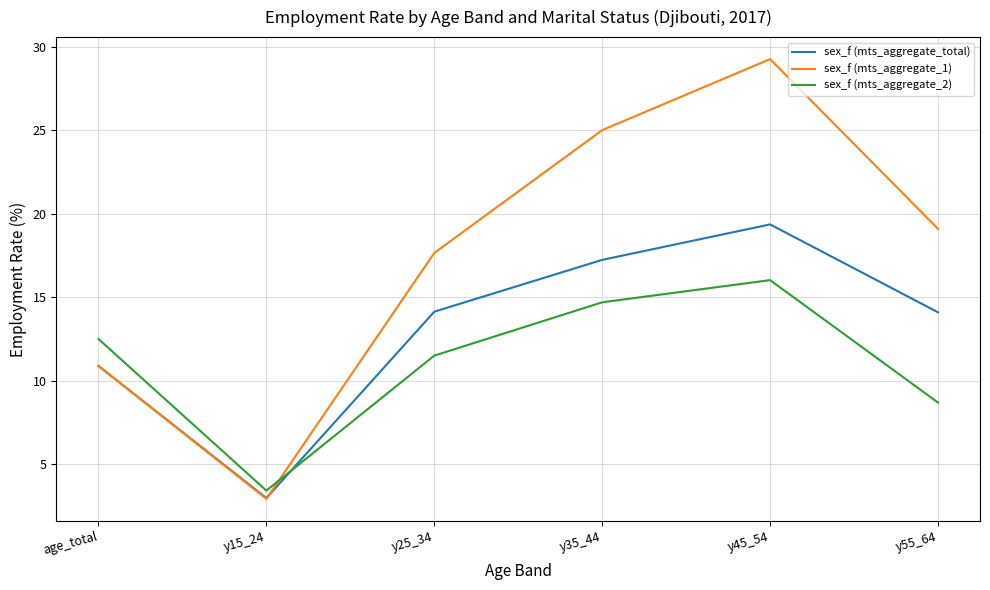

The sex_f (mts_aggregate_1) series shows 10.9 at age_total. True or false?

True